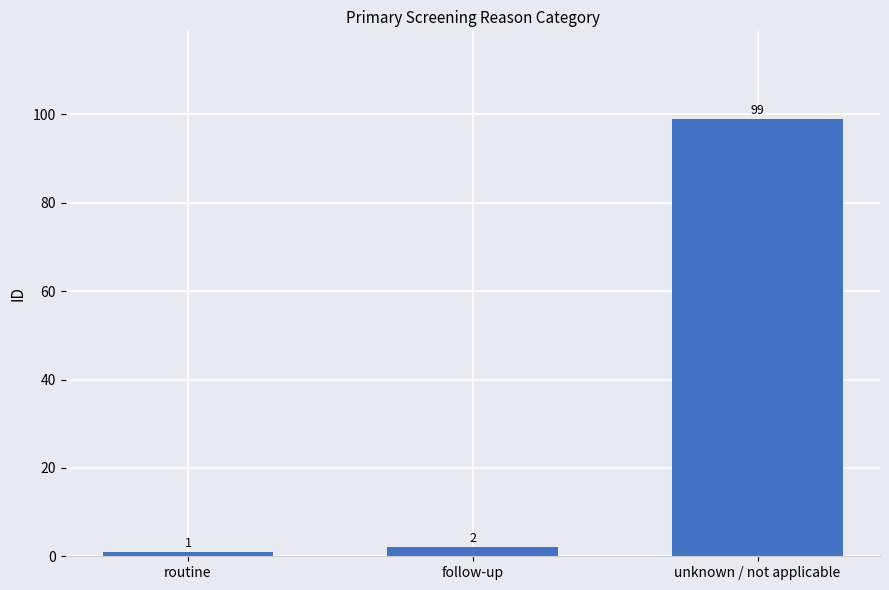

Rank the categories by value from lowest to highest.

routine, follow-up, unknown / not applicable